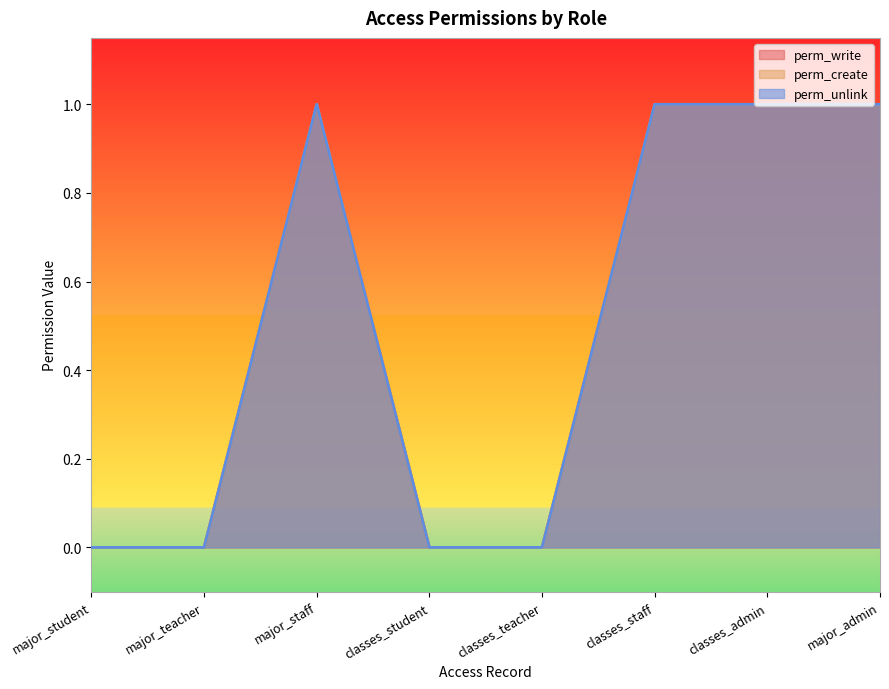

Reading left to right, what are all the values shown in this chart?

perm_write: 0	0	1	0	0	1	1	1
perm_create: 0	0	1	0	0	1	1	1
perm_unlink: 0	0	1	0	0	1	1	1